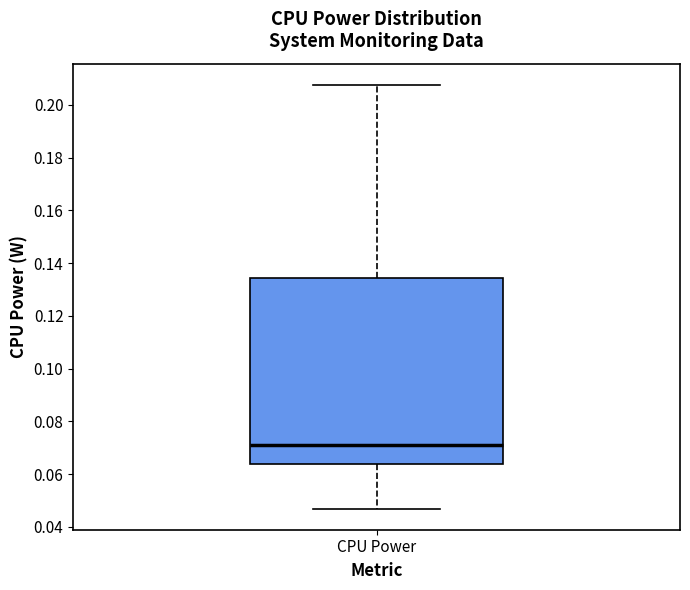

Where does the upper whisker of the box for CPU Power end on the y-axis? The values are not printed on the chart, so give them approximately, as read against the axis.

0.208